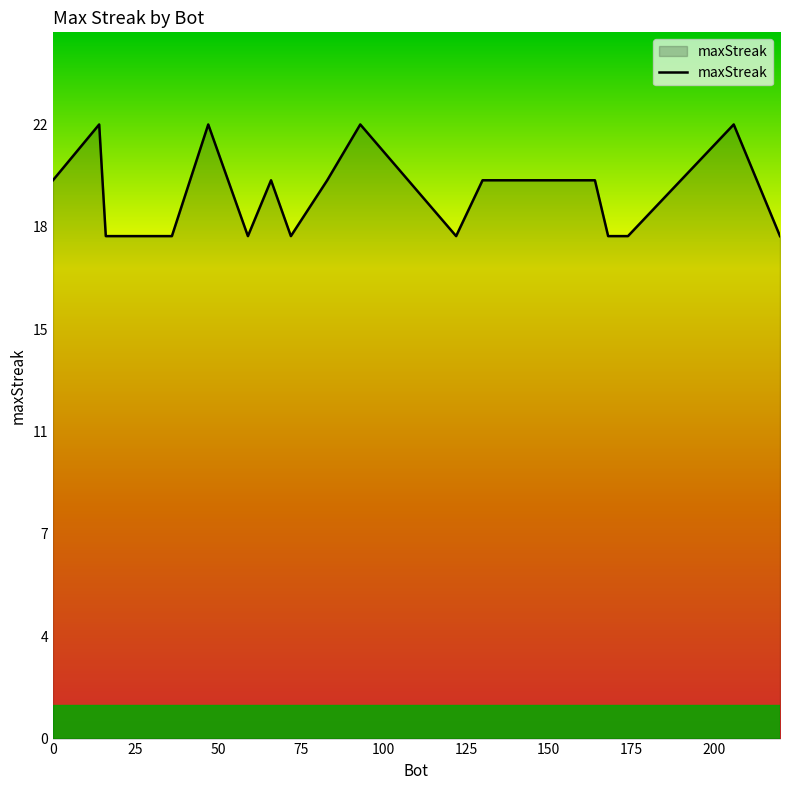

Does the chart have visible grid lines?

No